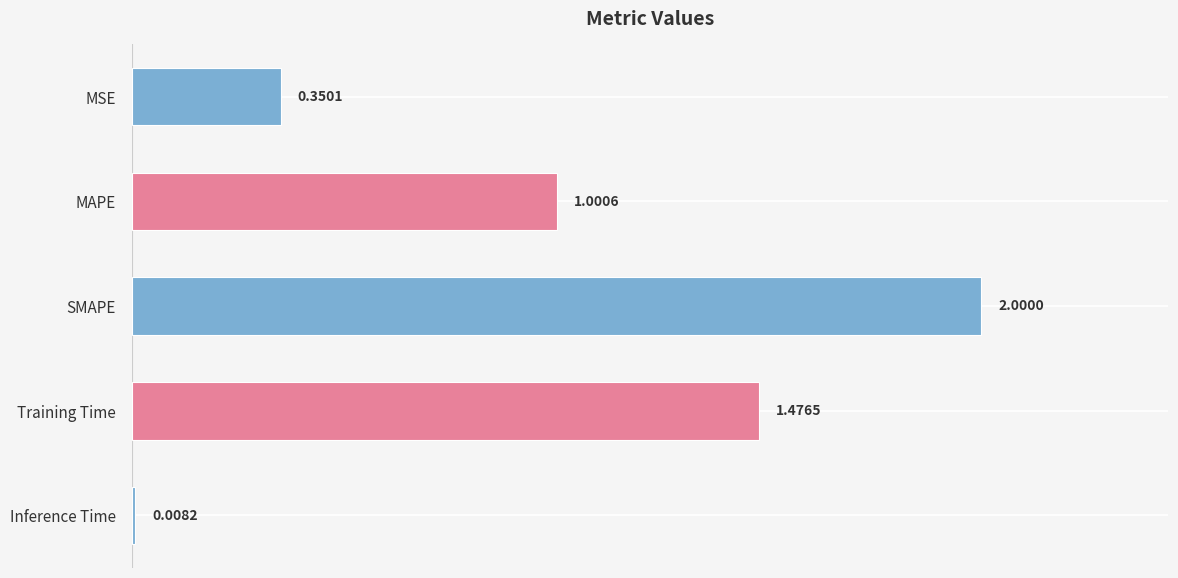

List the labels in order of value, smallest first.

Inference Time, MSE, MAPE, Training Time, SMAPE